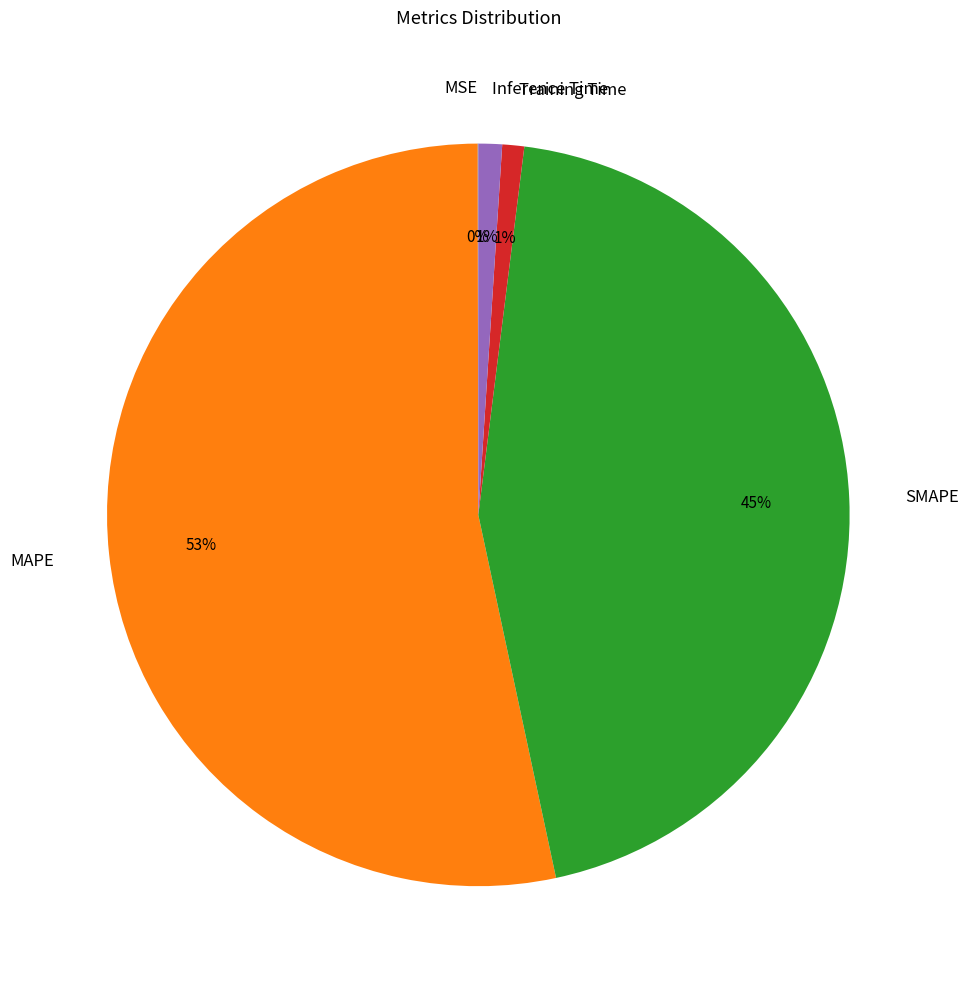

What is the largest slice in the pie chart?

MAPE